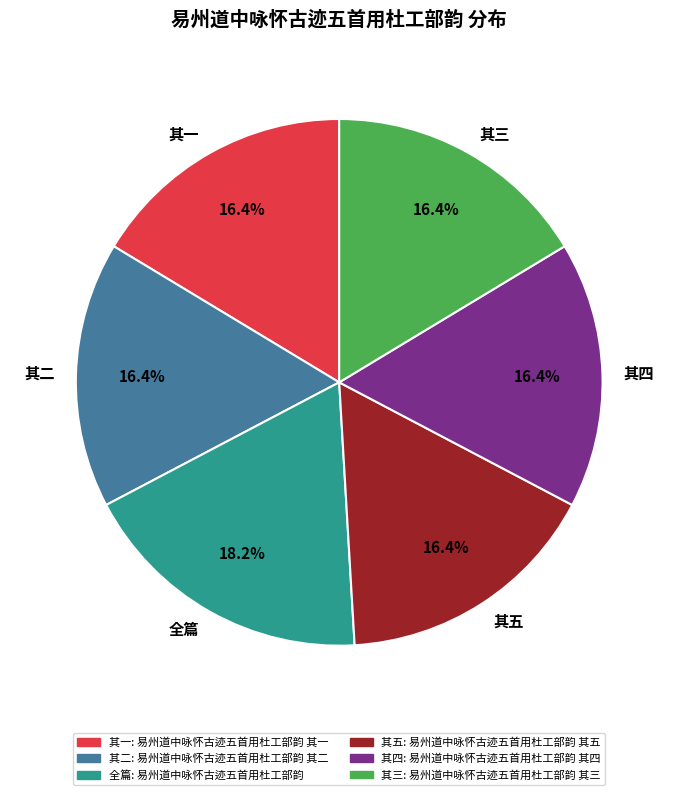

Which has a higher value, 全篇 or 其四?

全篇